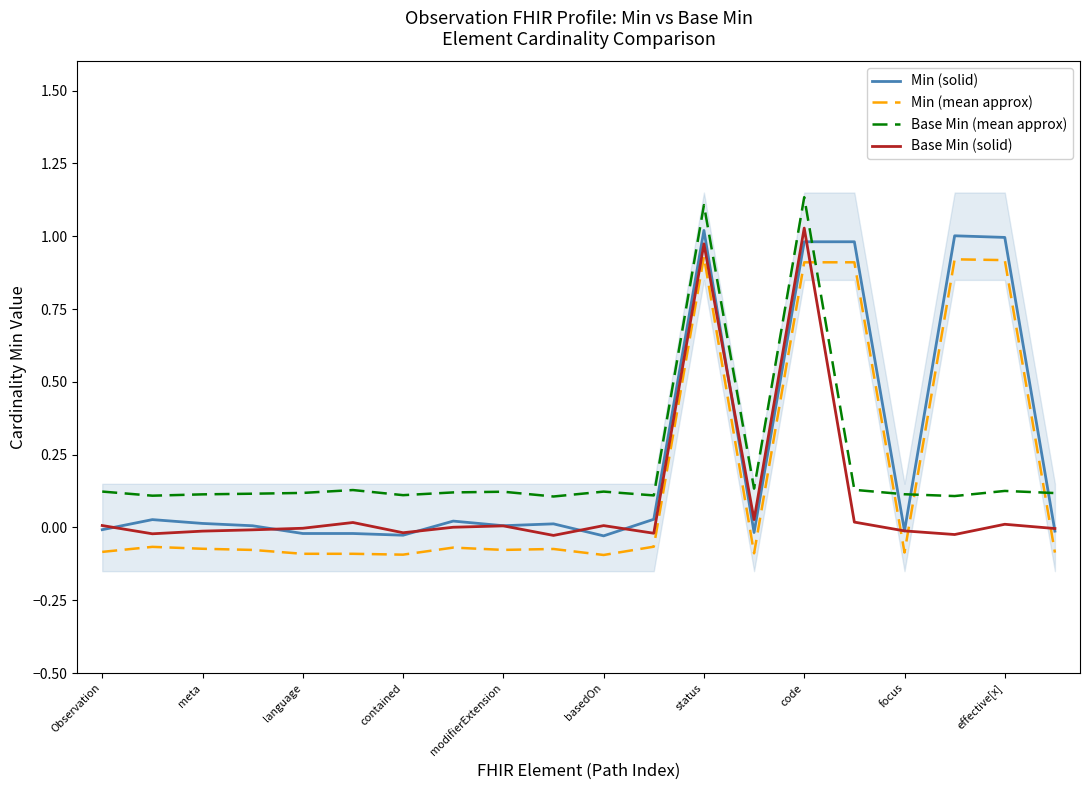

In Min (mean approx), how many points are higher than both neighbors (excluding endpoints)?

6